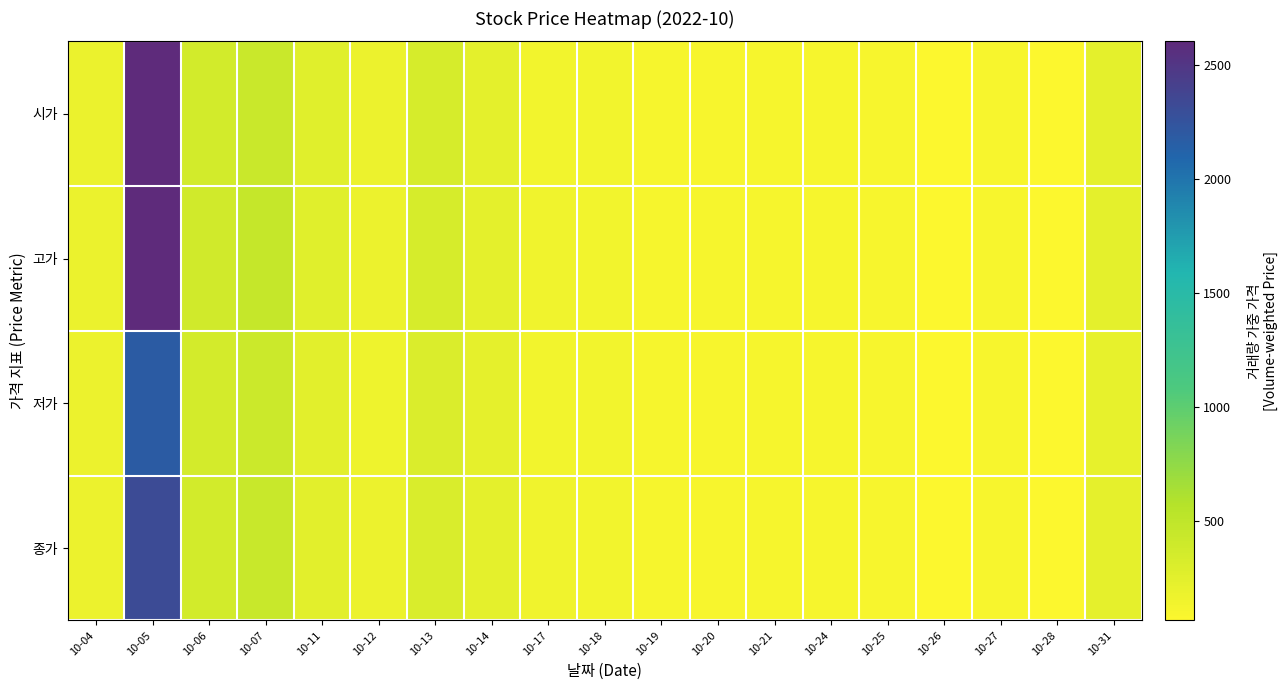

At which category is the sum across all series the highest?

10-05